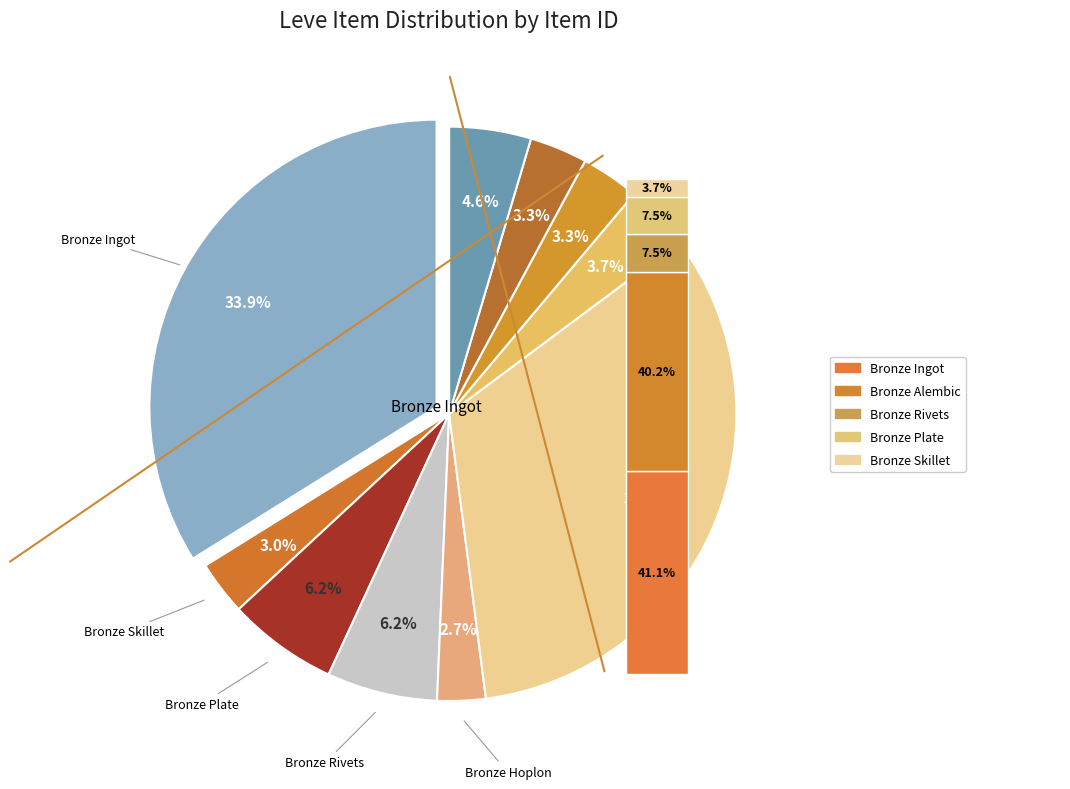

Is there a majority slice in this chart?

No